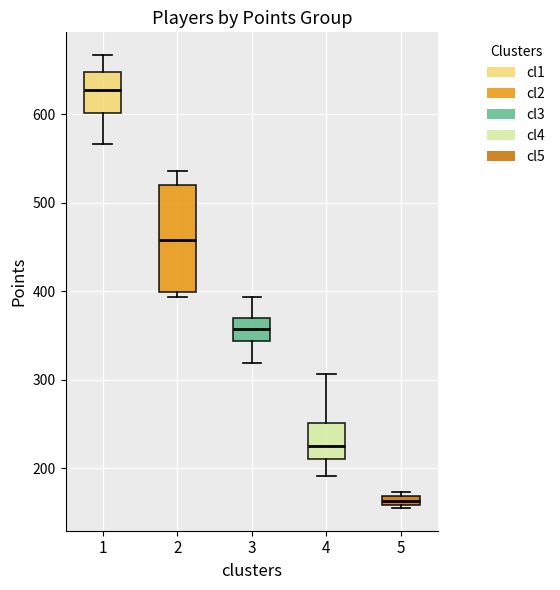

Which box's median line is the lowest?

5